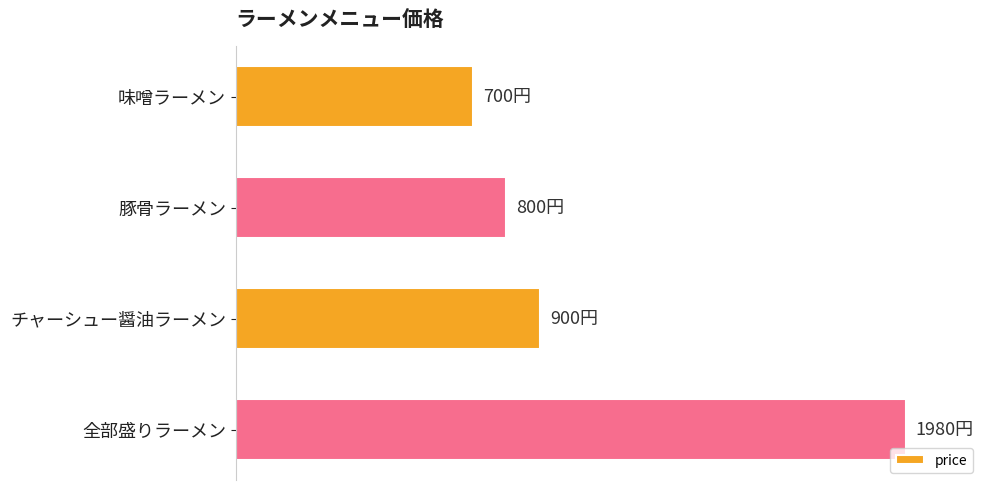

Does the chart contain any negative values?

No